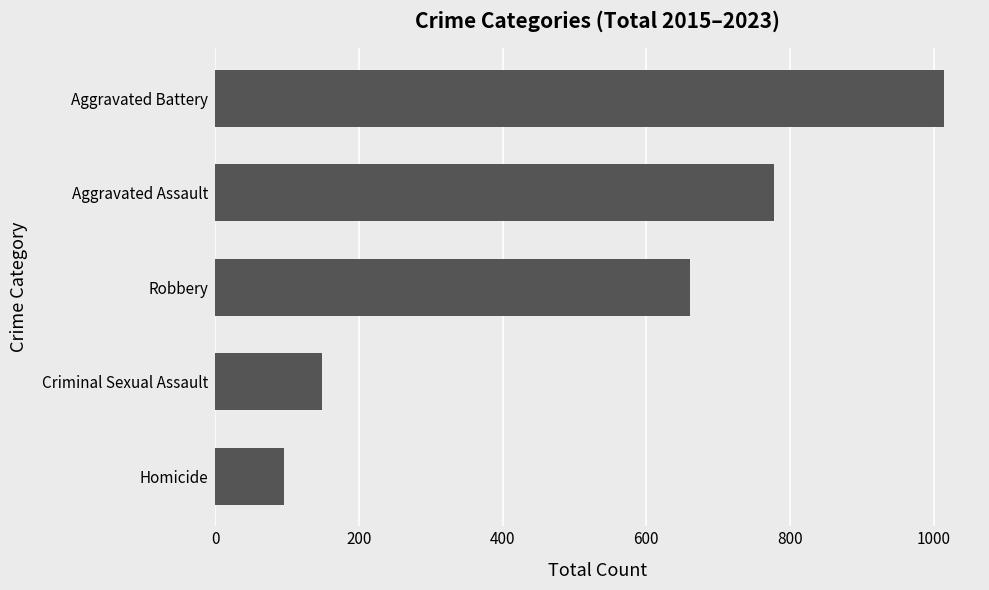

Are the bars grouped side by side (vs. stacked)?

No